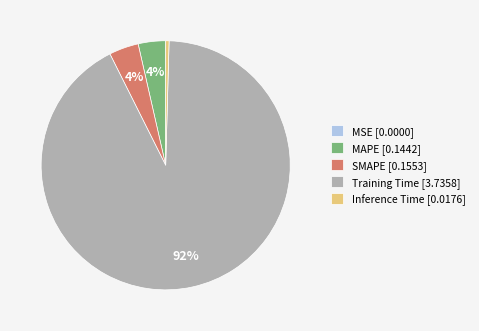

To the nearest percent, what portion does SMAPE [0.1553] represent?

4%